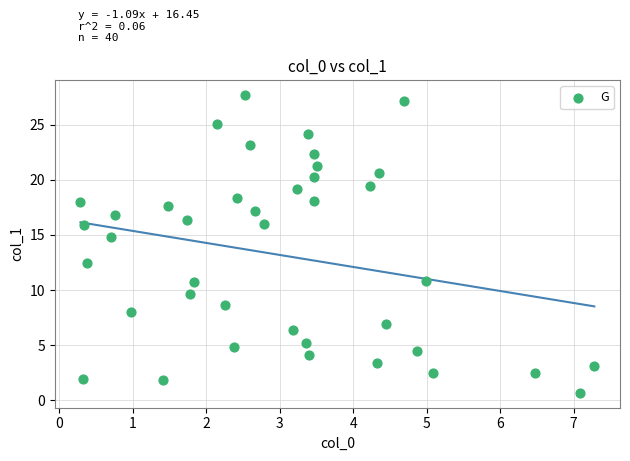

What Y value in the scatter plot is closest to 14?

14.8